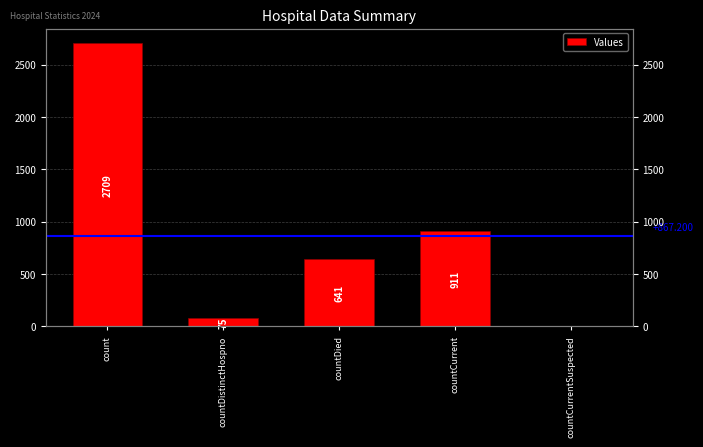

Reading left to right, what are all the values shown in this chart?

2709	75	641	911	0